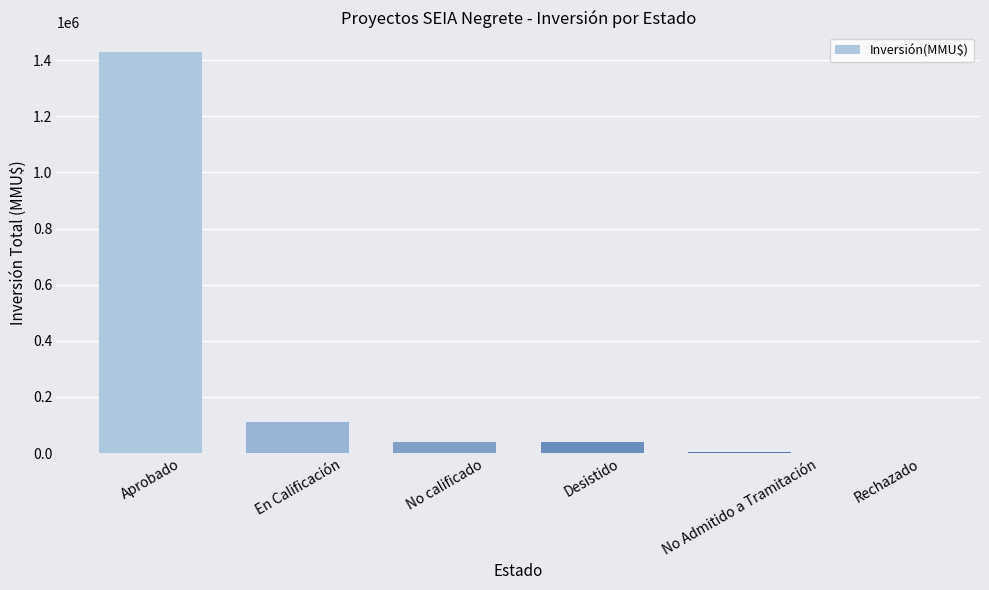

At which category does the chart reach its peak across all series?

Aprobado